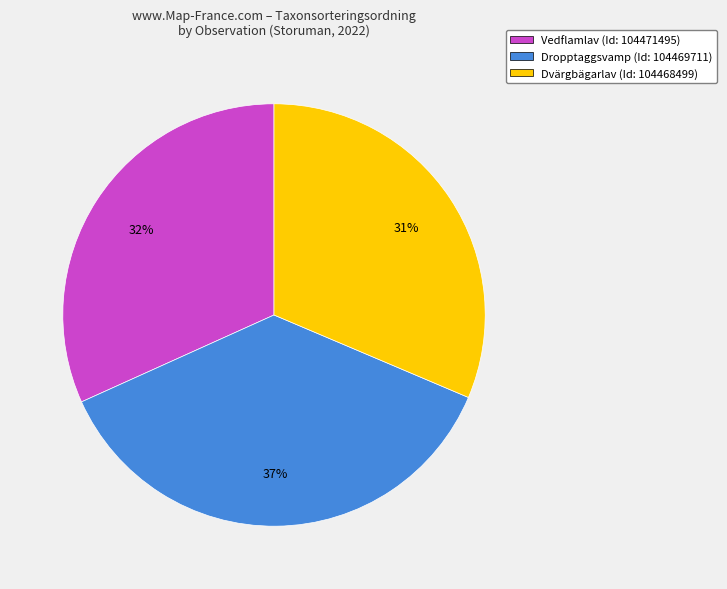

Approximately how many times larger is the value at Dropptaggsvamp (Id: 104469711) compared to Vedflamlav (Id: 104471495)?

1.2